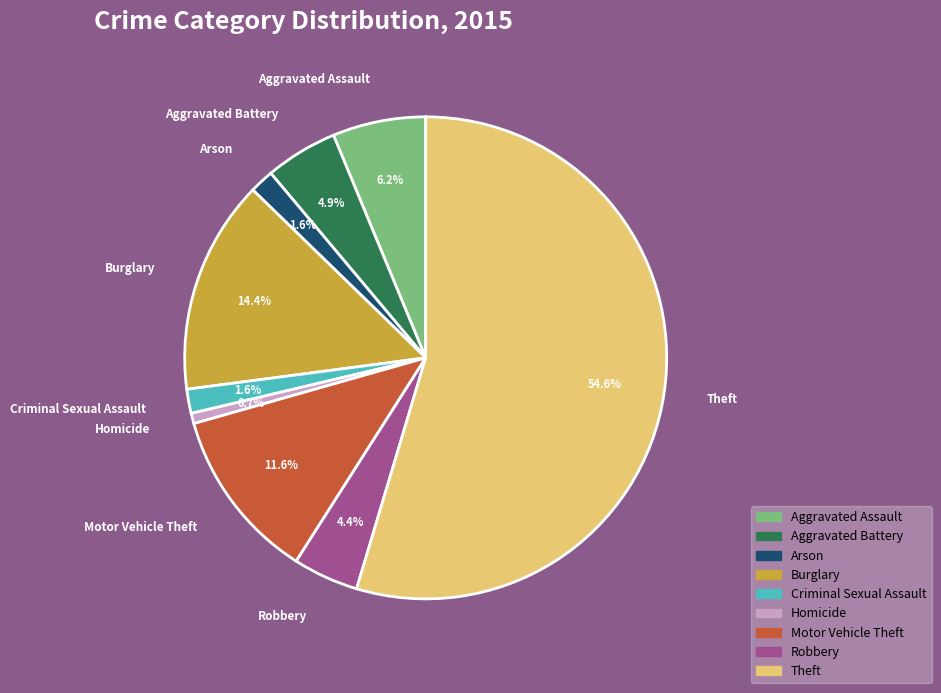

What is the total percentage of Criminal Sexual Assault and Theft?

56.2%